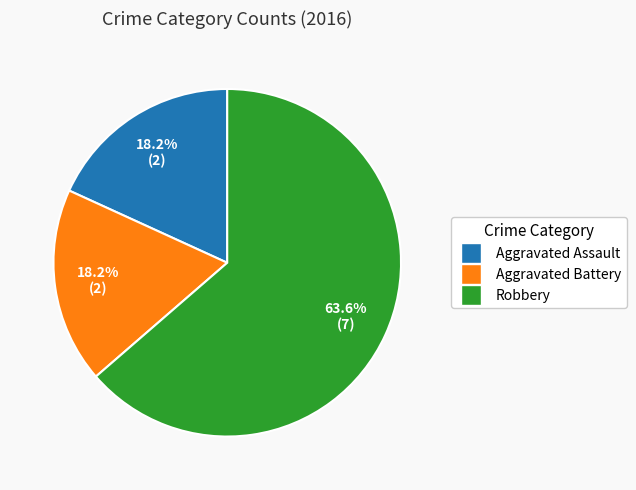

To the nearest percent, what is the combined percentage of Aggravated Battery and Aggravated Assault?

36%